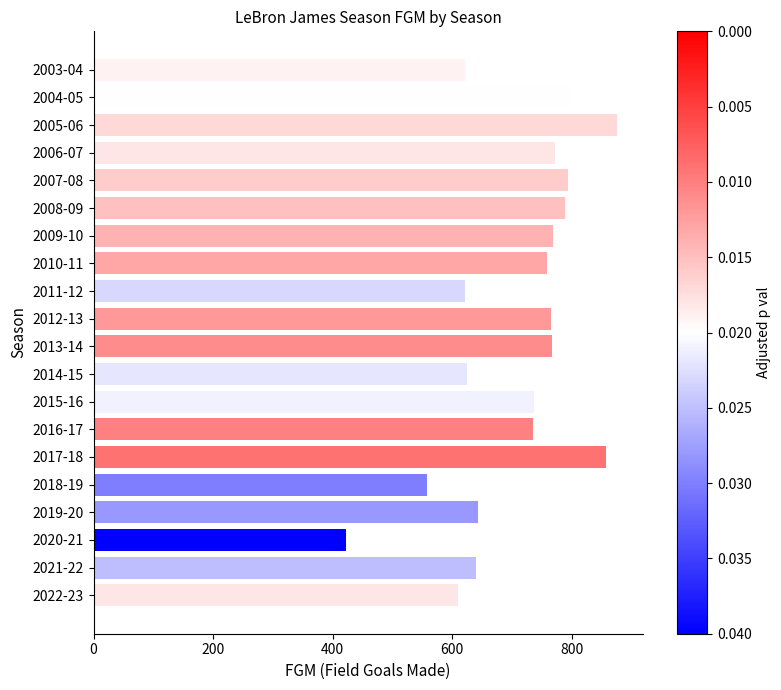

What is the sum of the values at 2013-14 and 2009-10?

1535